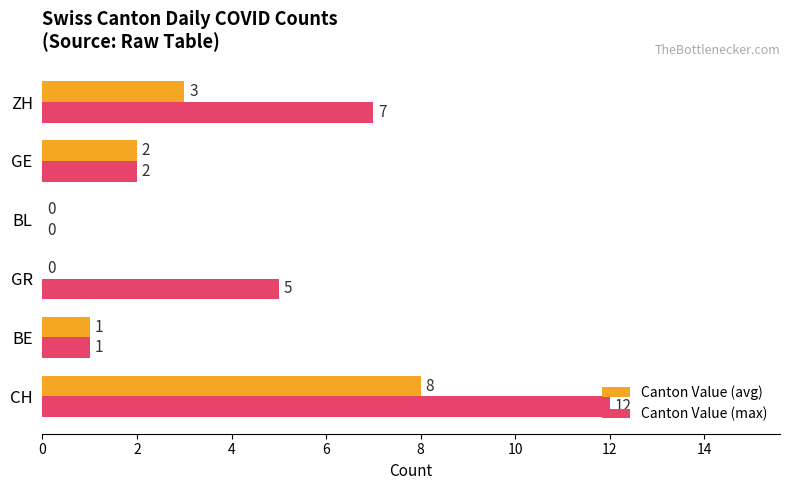

At which label is Canton Value (max) closest to 6?

GR